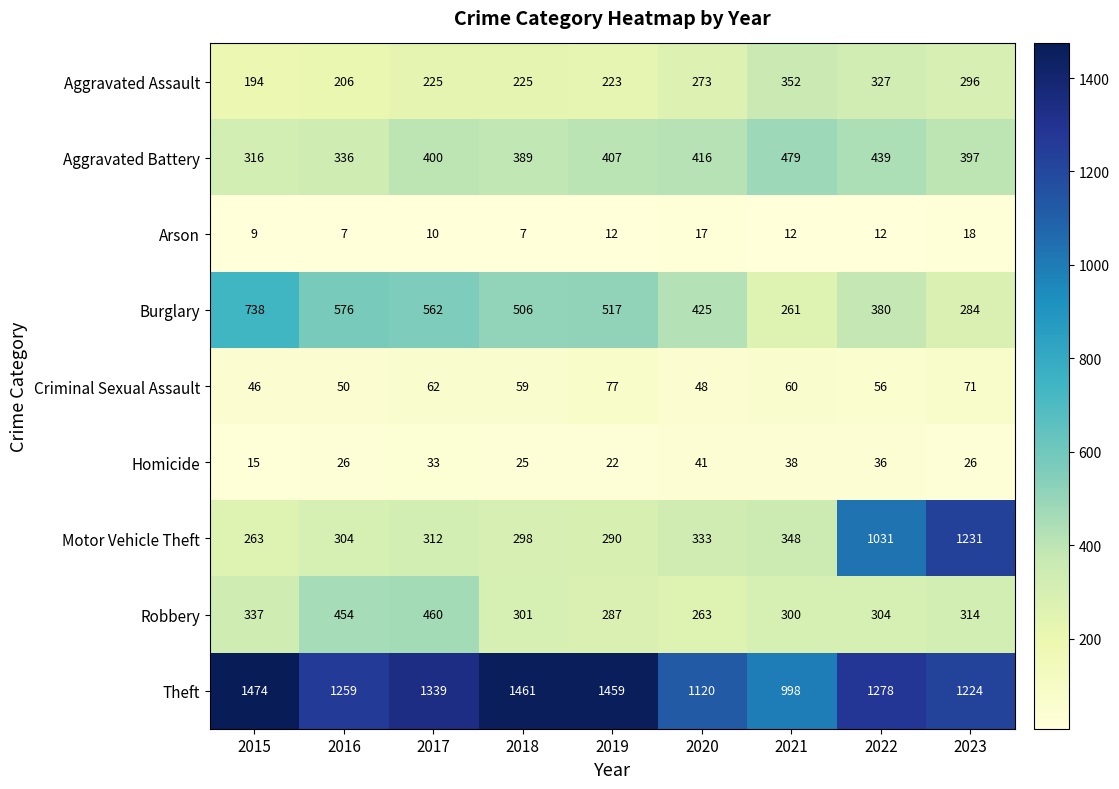

At which label does Criminal Sexual Assault first exceed 59?

2017